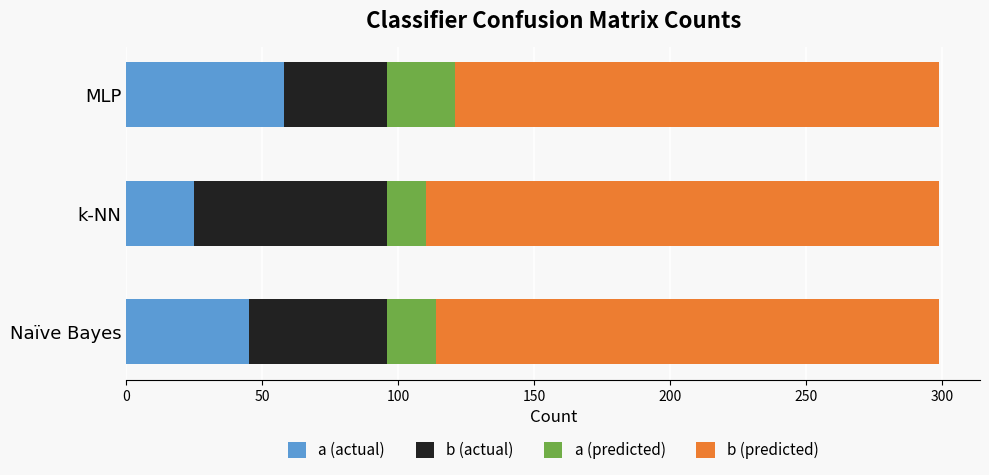

Read the a (actual) value at k-NN.

25